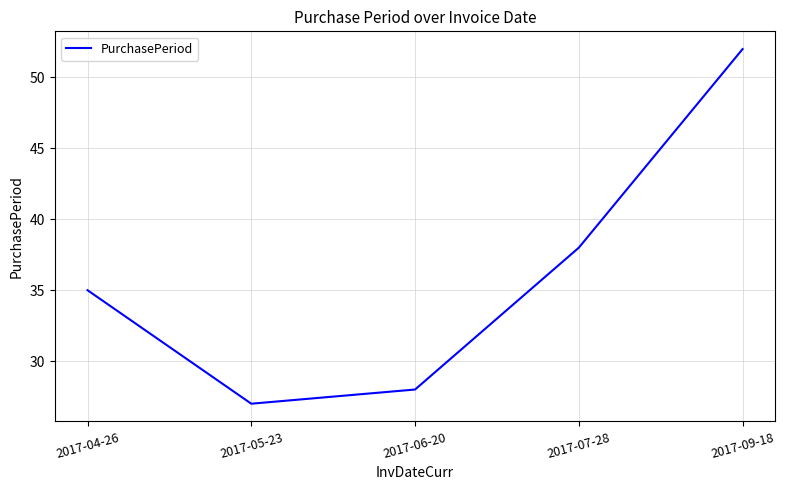

What position from the left is 2017-04-26?

1